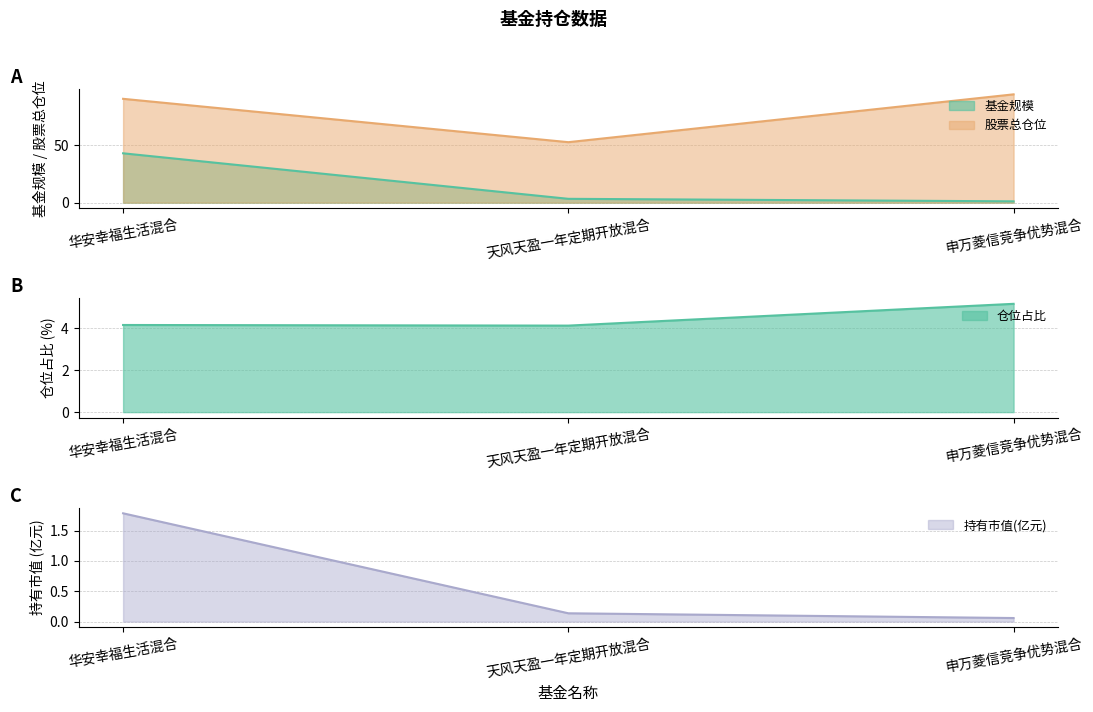

Reading left to right, what are all the values shown in this chart?

基金规模: 华安幸福生活混合=42.9	天风天盈一年定期开放混合=3.3	申万菱信竞争优势混合=1.1
股票总仓位: 华安幸福生活混合=90.2	天风天盈一年定期开放混合=52.5	申万菱信竞争优势混合=94.1
仓位占比: 华安幸福生活混合=4.2	天风天盈一年定期开放混合=4.1	申万菱信竞争优势混合=5.2
持有市值(亿元): 华安幸福生活混合=1.8	天风天盈一年定期开放混合=0.1	申万菱信竞争优势混合=0.1